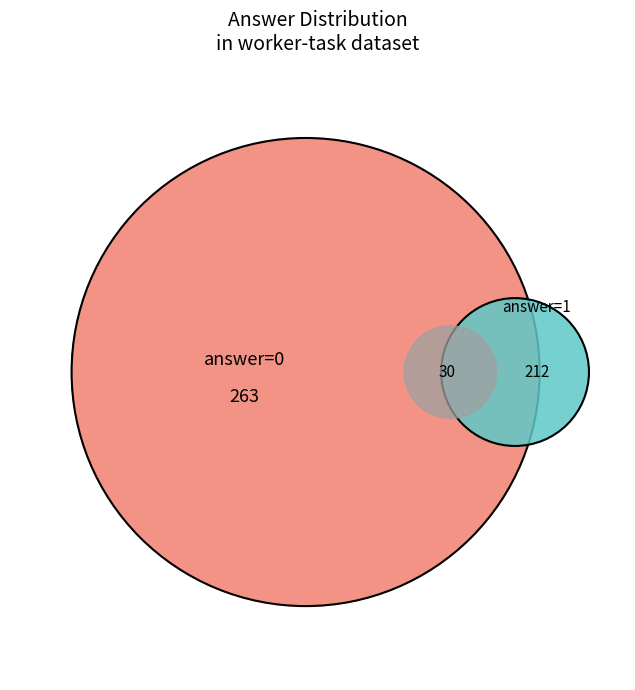

Is it true that answer=1 is 87% of the pie?

False